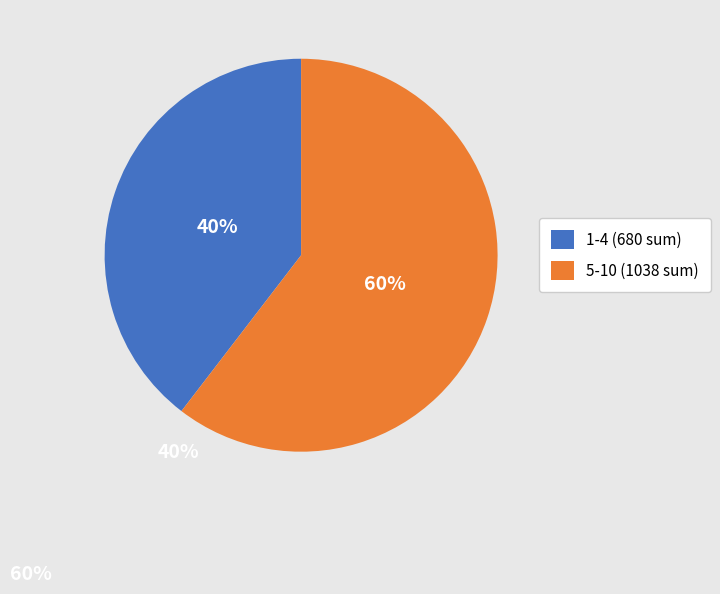

To the nearest percent, what percentage of the pie is 5-10 (1038 sum)?

60%